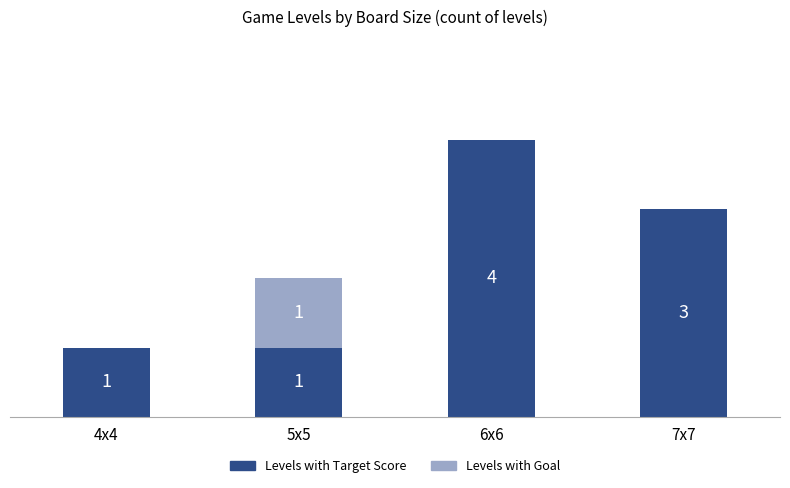

Where does the Levels with Target Score series first go above 3?

6x6